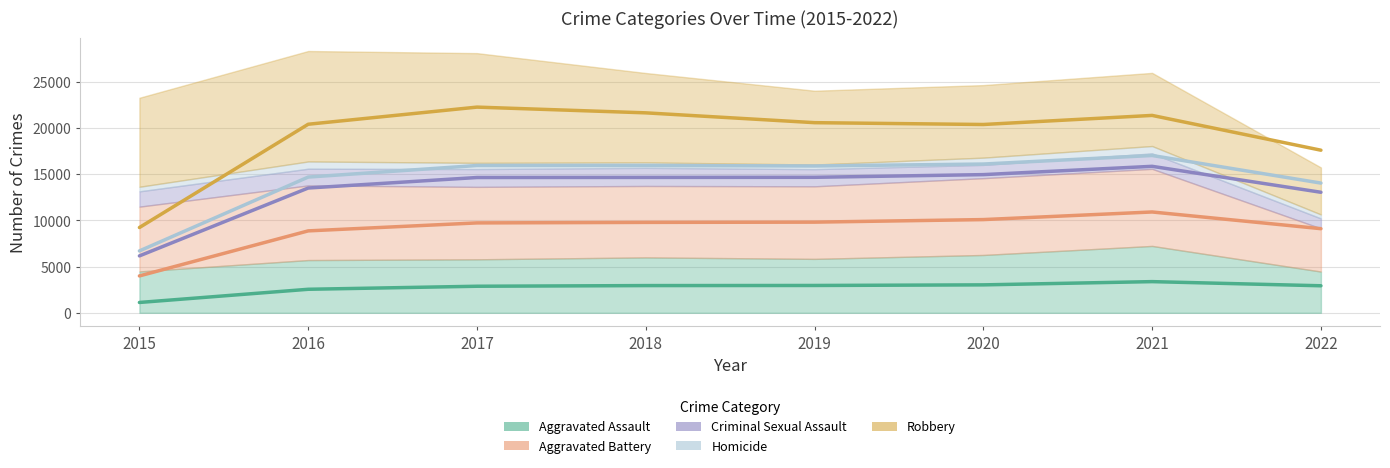

Is the value of Robbery at 2019 greater than the value of Homicide at 2019?

Yes